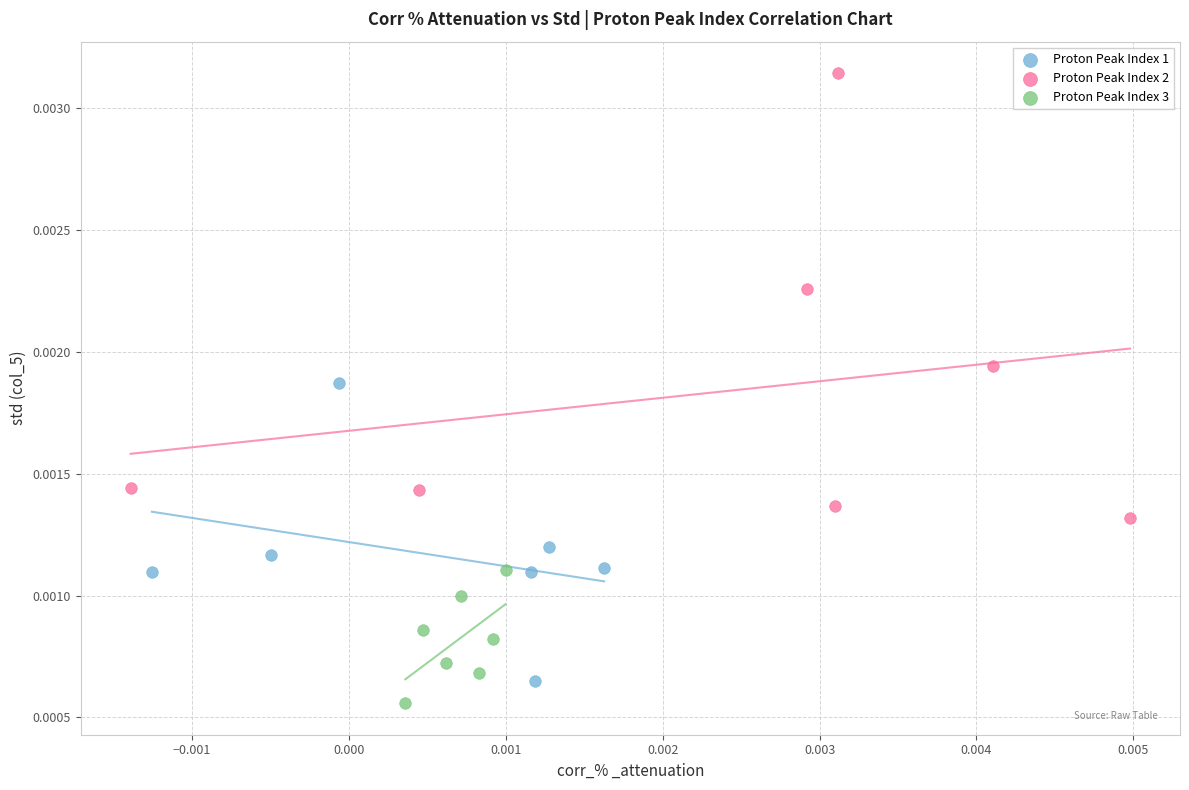

Which series contains the highest Y value?

Proton Peak Index 2